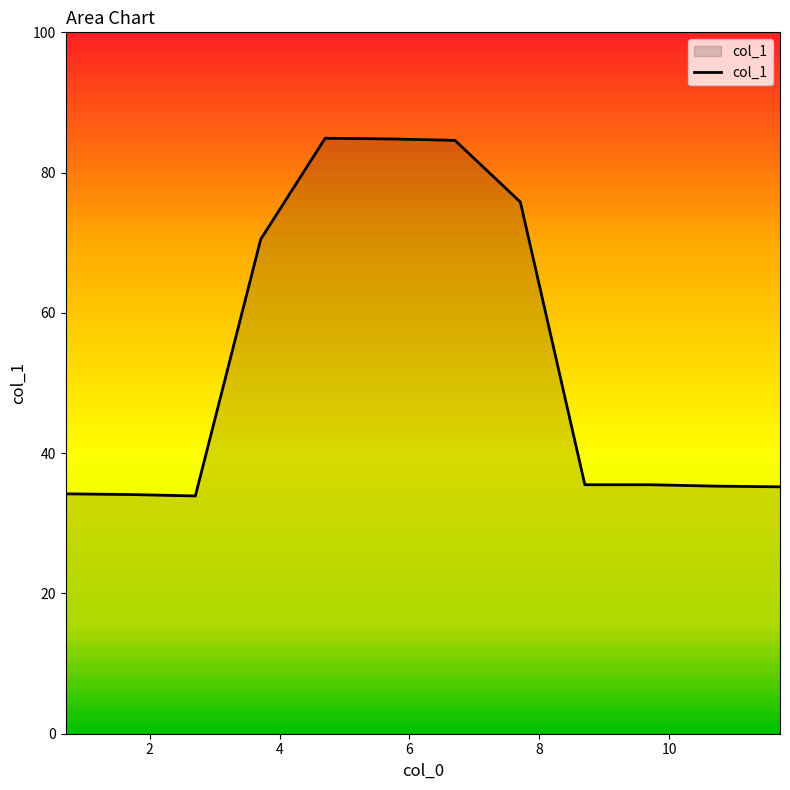

What is the difference between the maximum and minimum values?

51.0